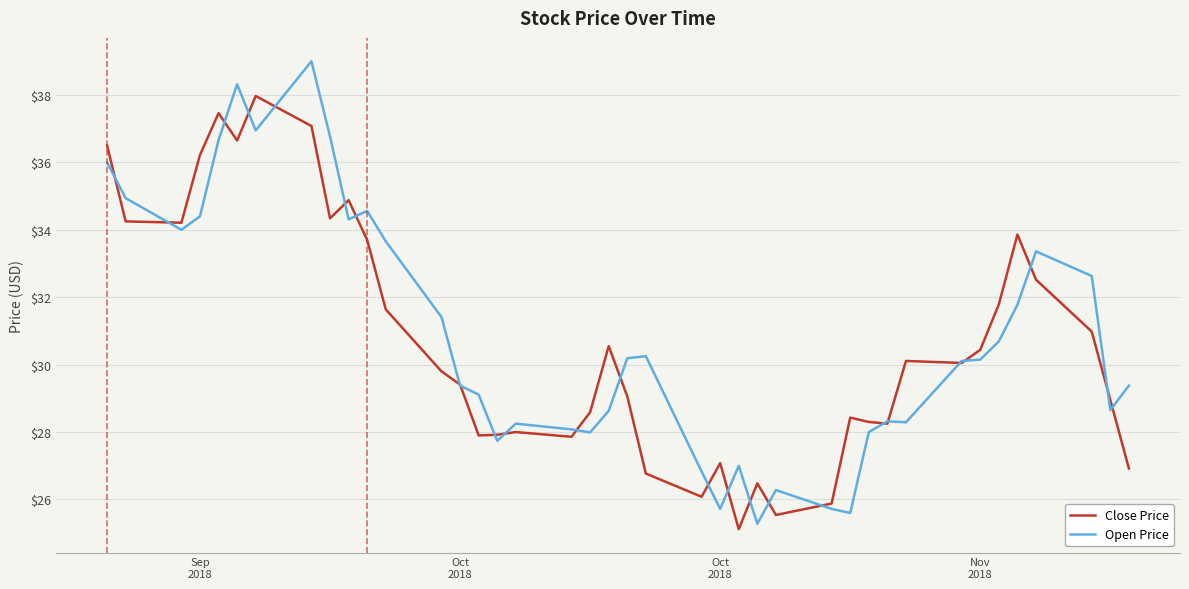

List the series in order of their peak value, highest first.

Open Price, Close Price